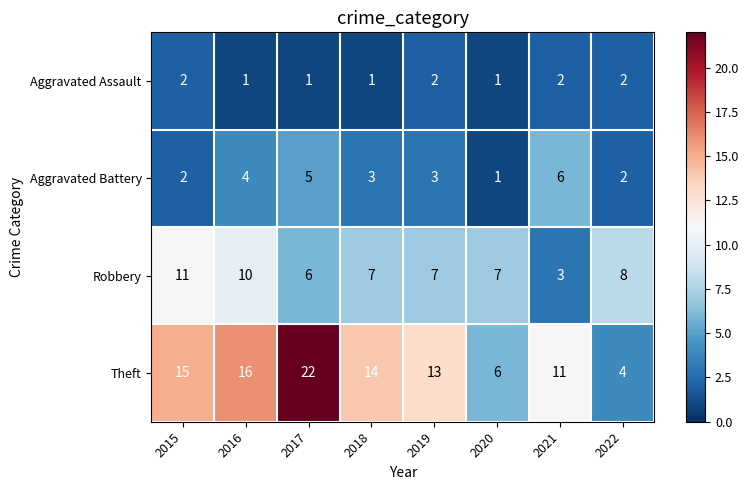

What is the difference between the highest and lowest values at 2021?

9